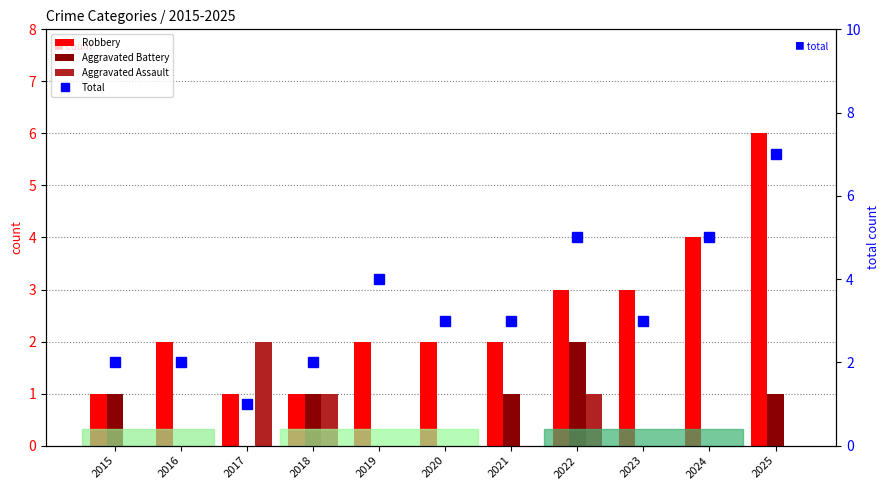

At which category is the sum across all series the highest?

2025